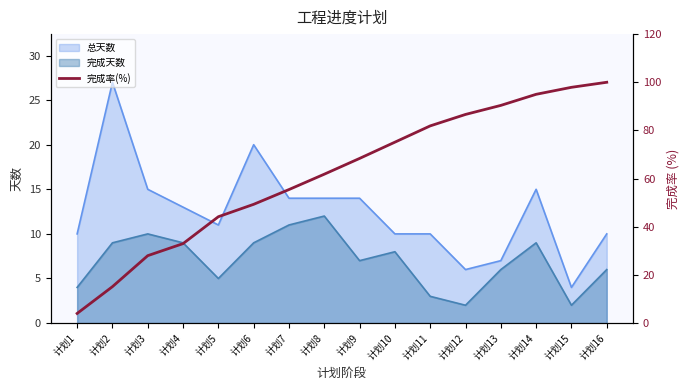

Where does the data first go above 68?

计划9